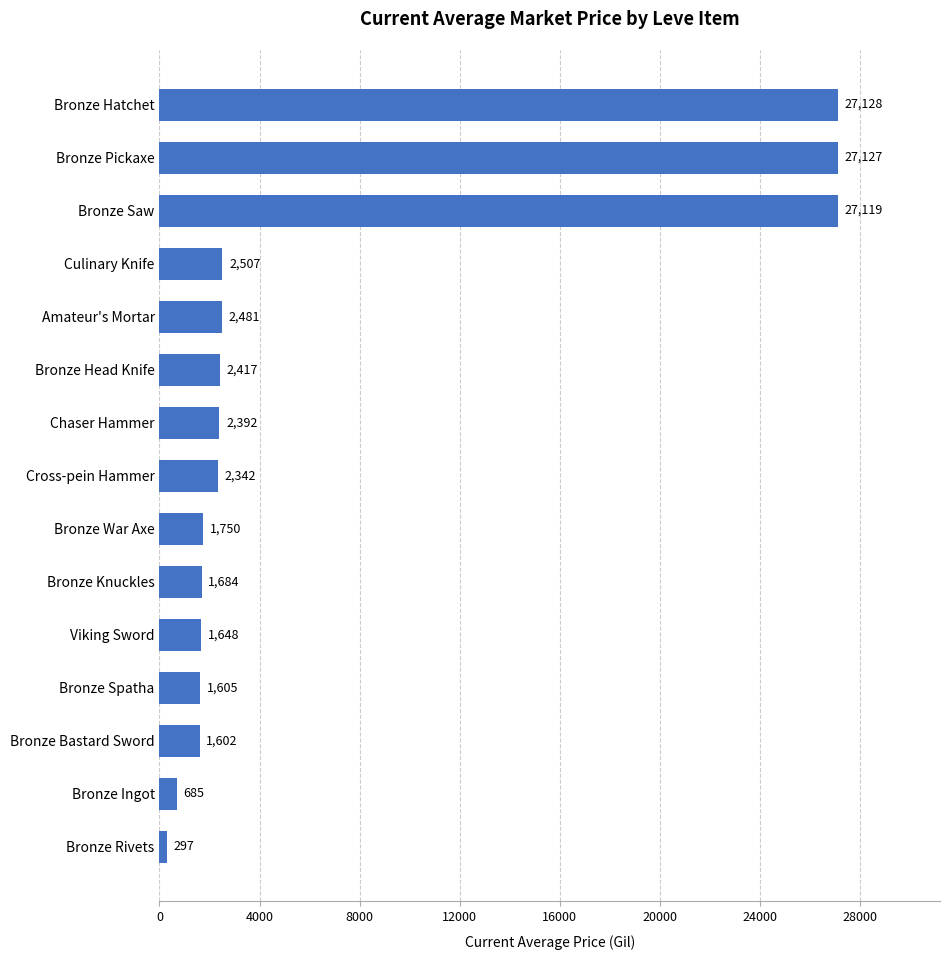

What is the maximum value shown in the chart?

27128.0